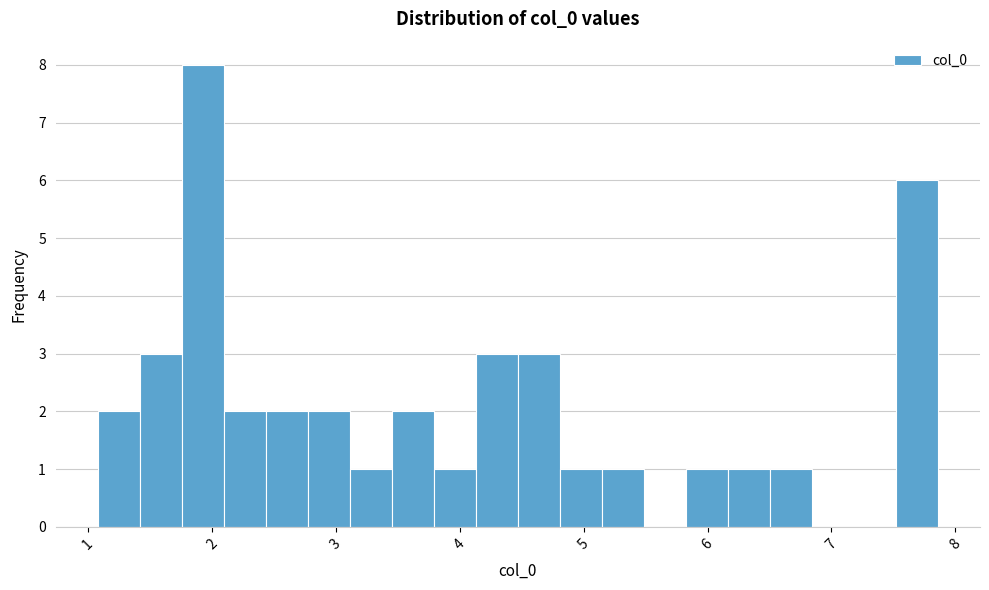

Around what value on the x-axis is the tallest bar? Give the approximate position of its centre, as read against the axis.

1.9